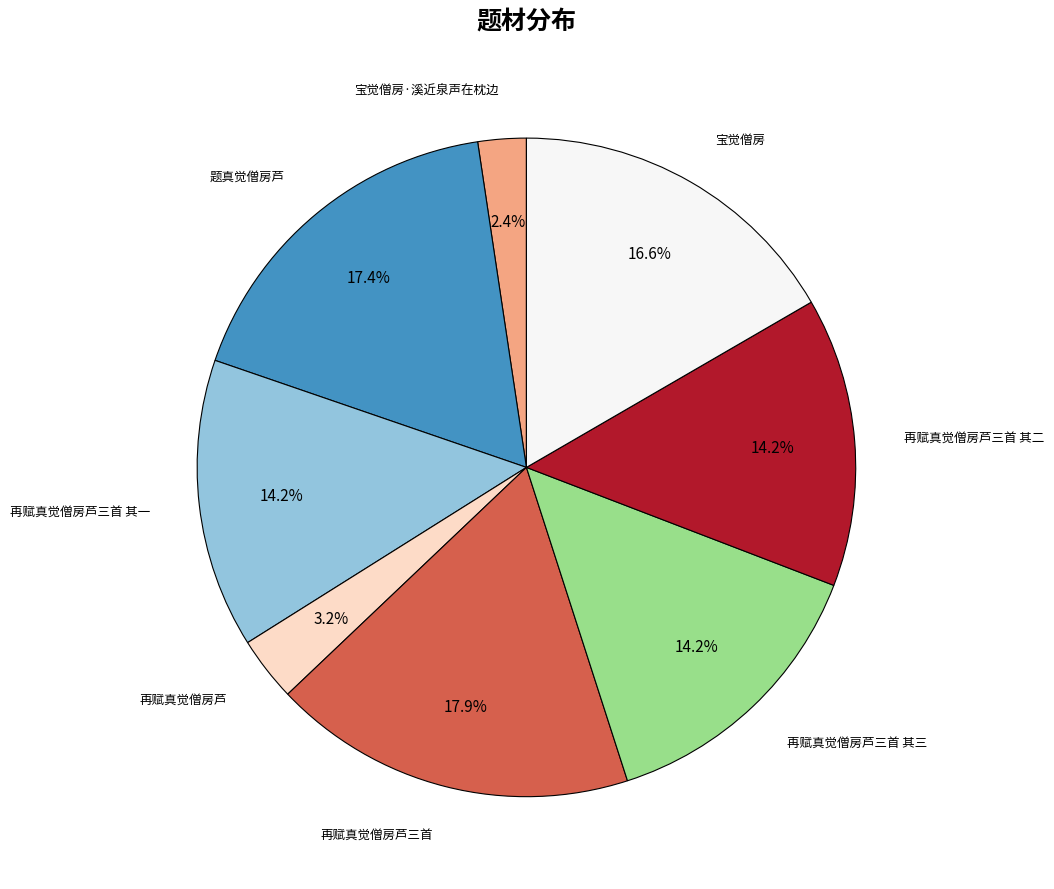

Is there any slice that represents more than half of the pie?

No